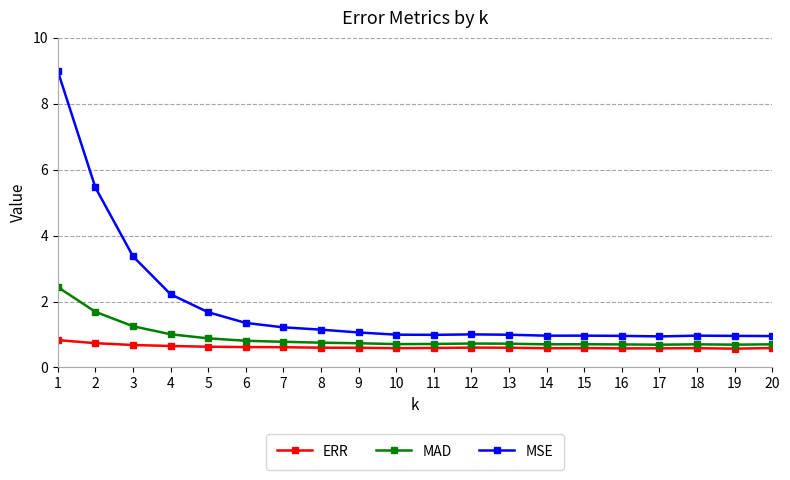

What is the difference between the second highest and minimum values in the MAD series?

1.0